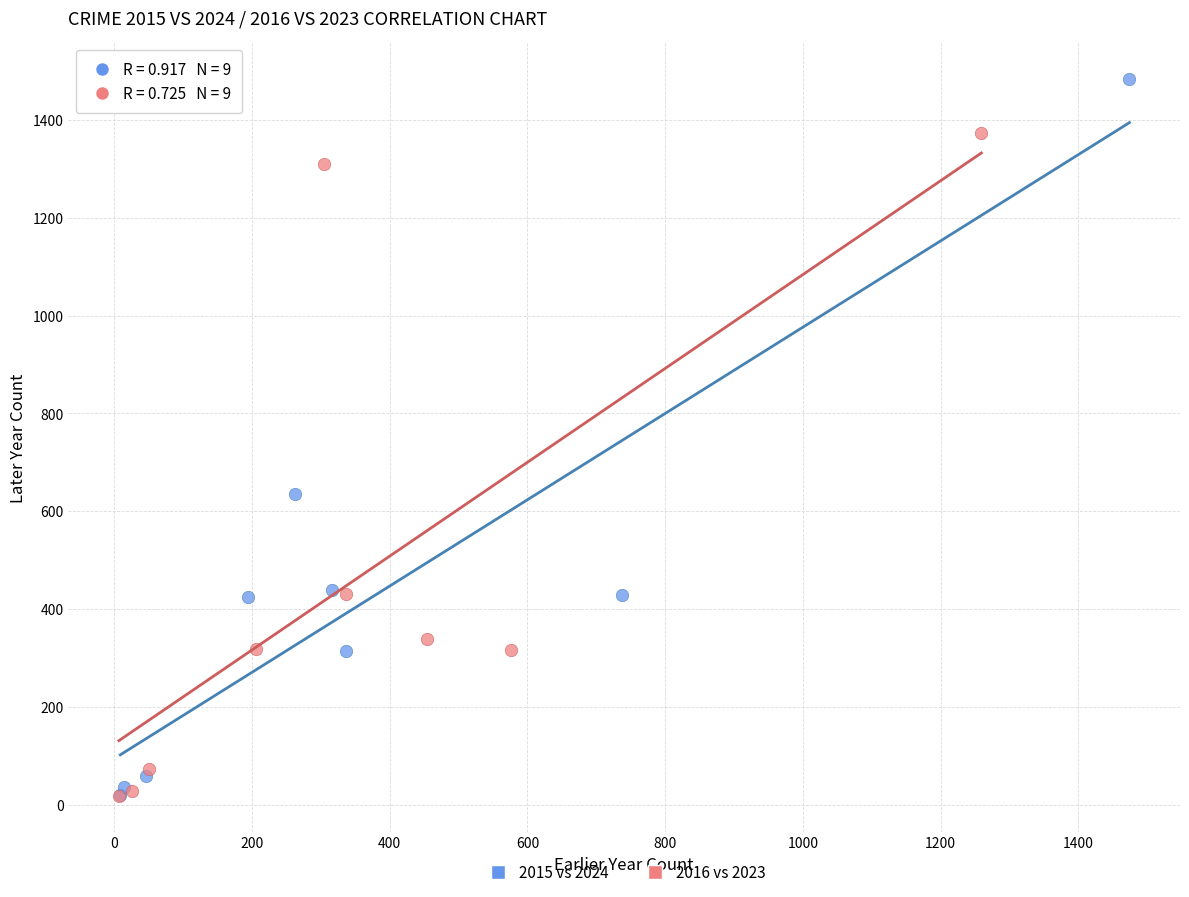

Which series reaches the maximum Y coordinate?

2015 vs 2024